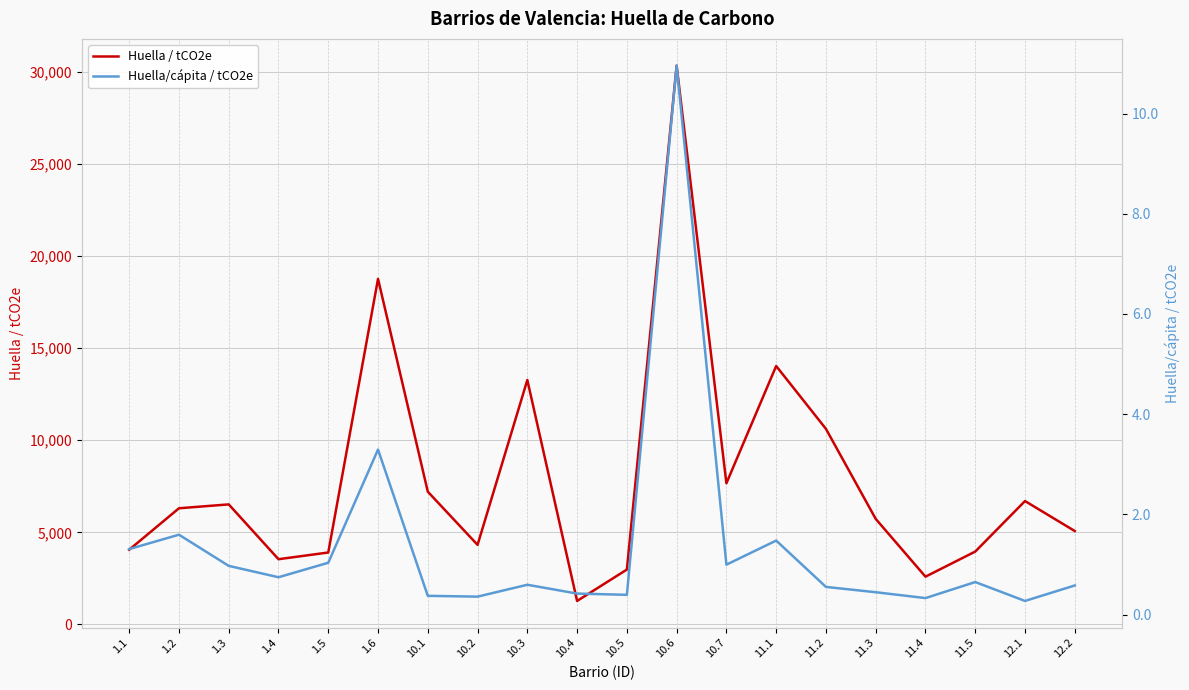

What is the average value of the Huella/cápita / tCO2e series?

1.4